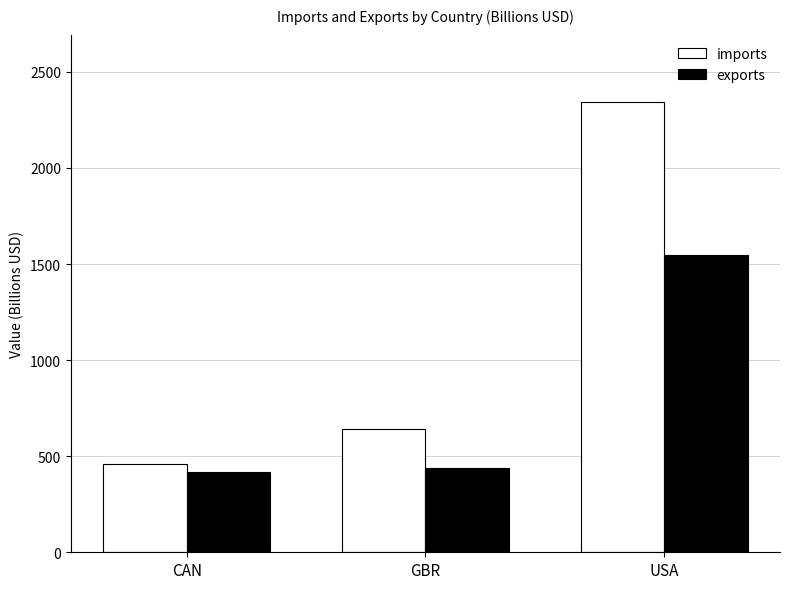

Is it true that imports equals 228.0 at CAN?

False